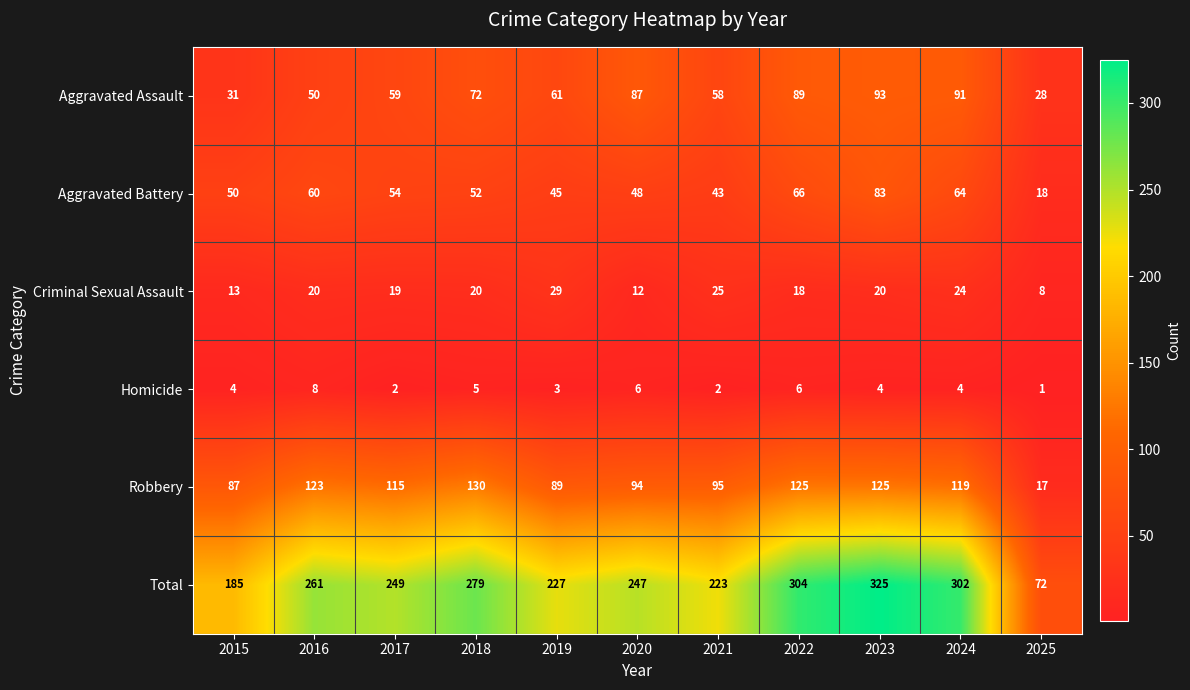

Between 2017 and 2021, which series saw the biggest shift?

Total